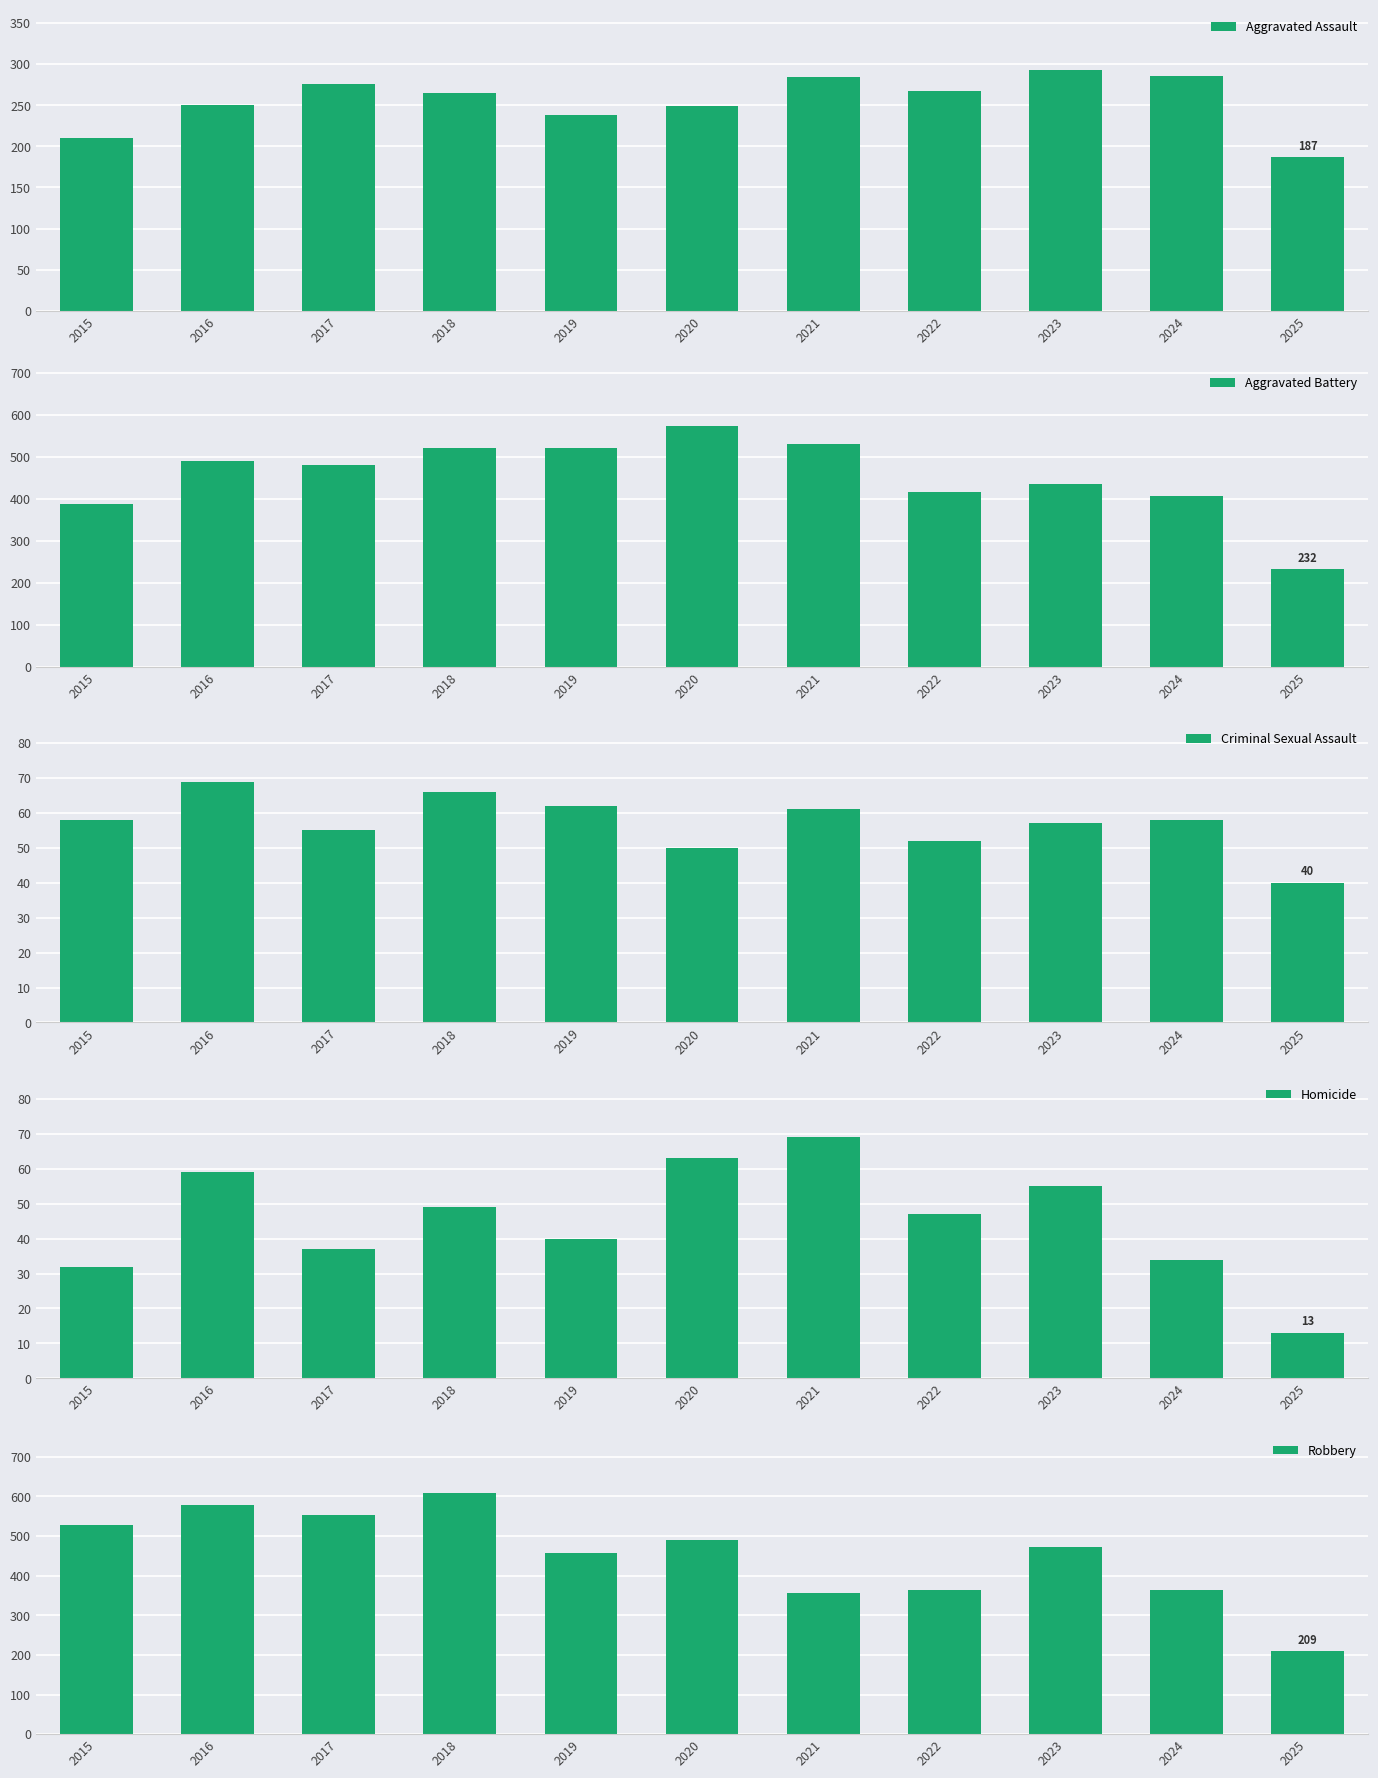

Which category has the highest value across all series?

2018